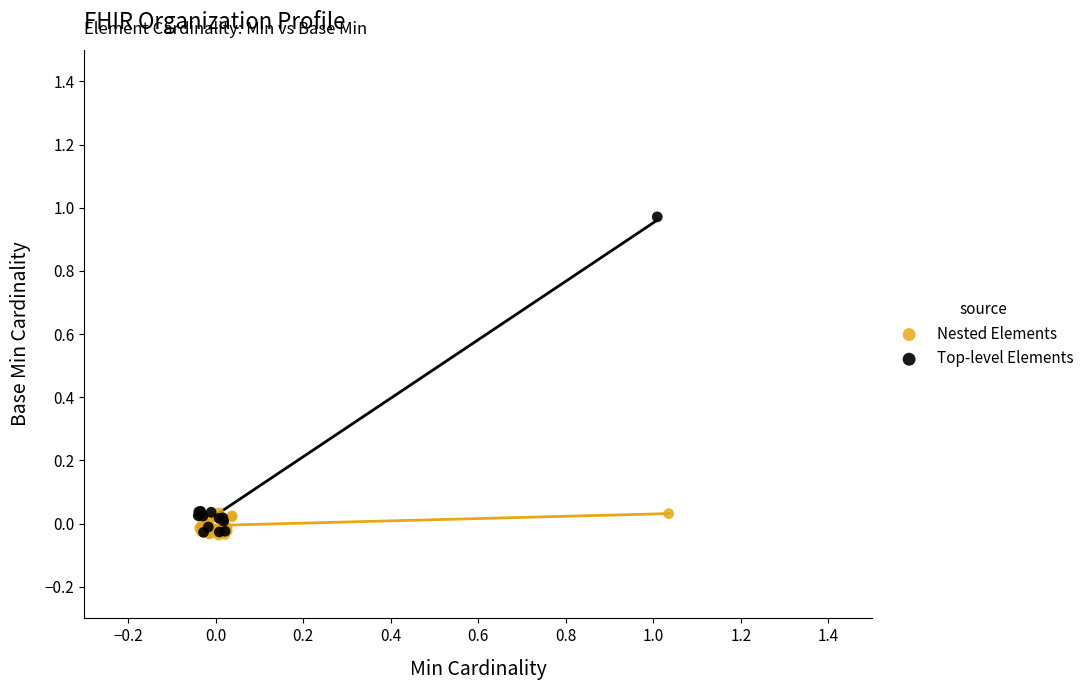

Which series has the largest Y range (max minus min)?

Top-level Elements